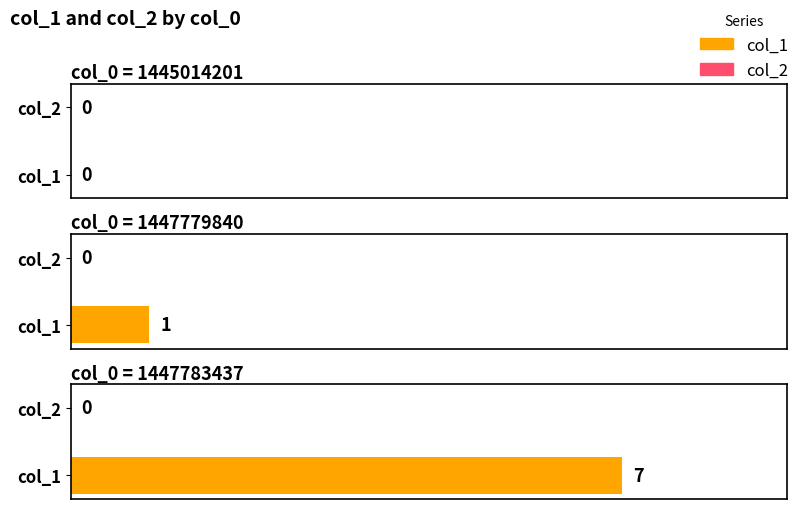

Reading left to right, list all the values displayed in this chart.

col_1: 0	1	7
col_2: 0	0	0